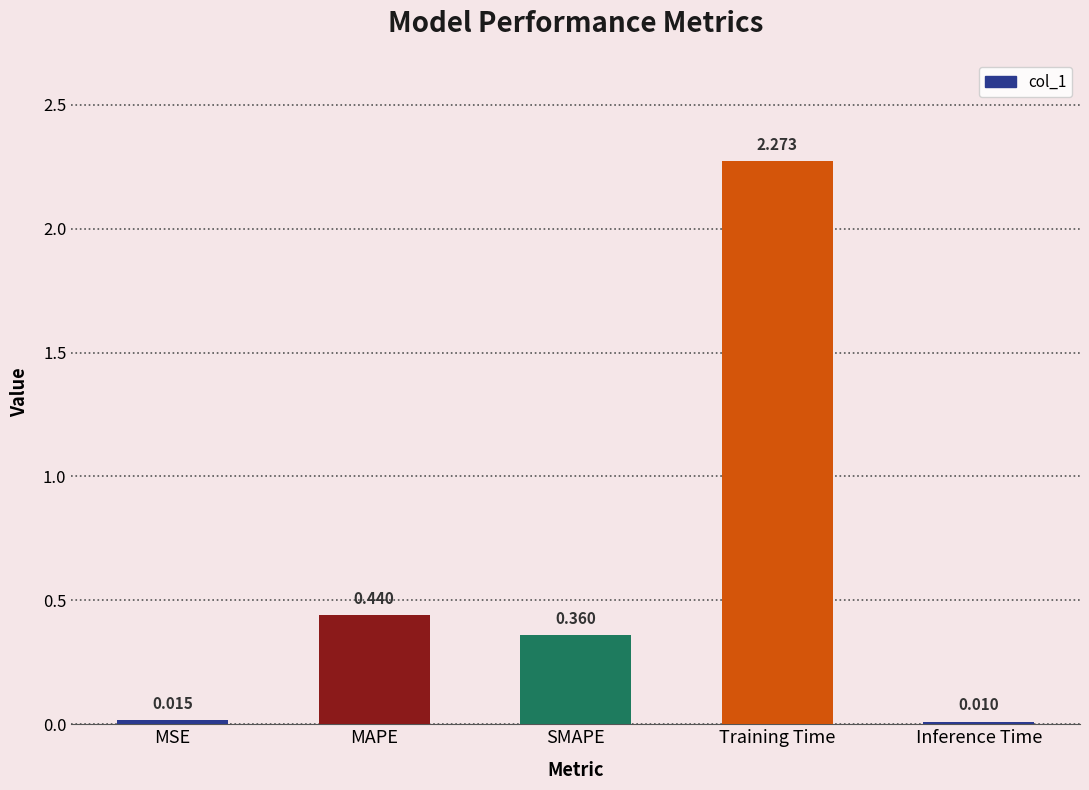

Rank the categories by value from lowest to highest.

Inference Time, MSE, SMAPE, MAPE, Training Time